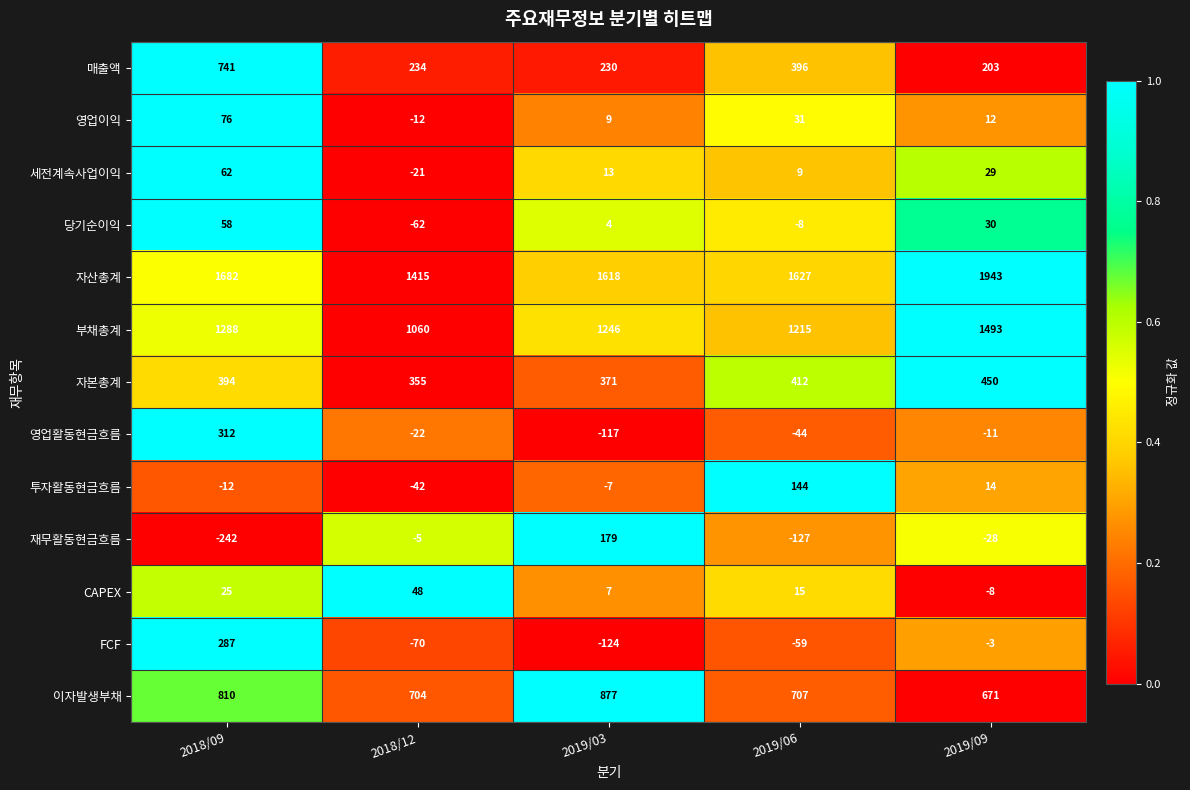

What is the smallest value displayed?

-242